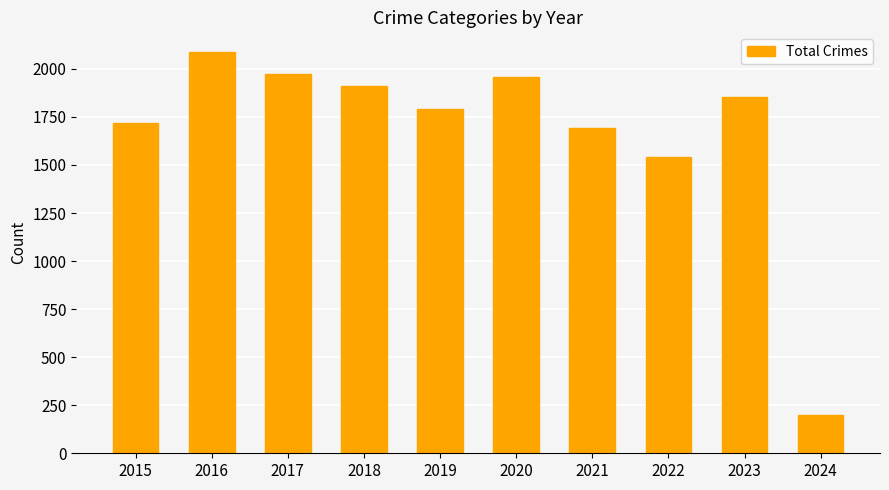

What is the change in value from 2019 to 2021?

-97